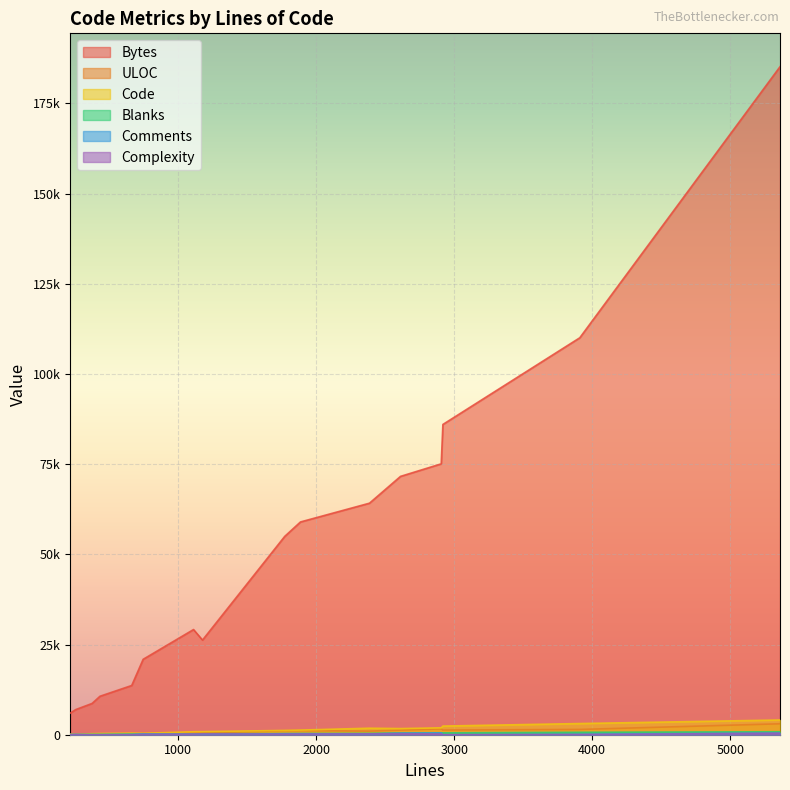

Read the Complexity value at 2906.

207